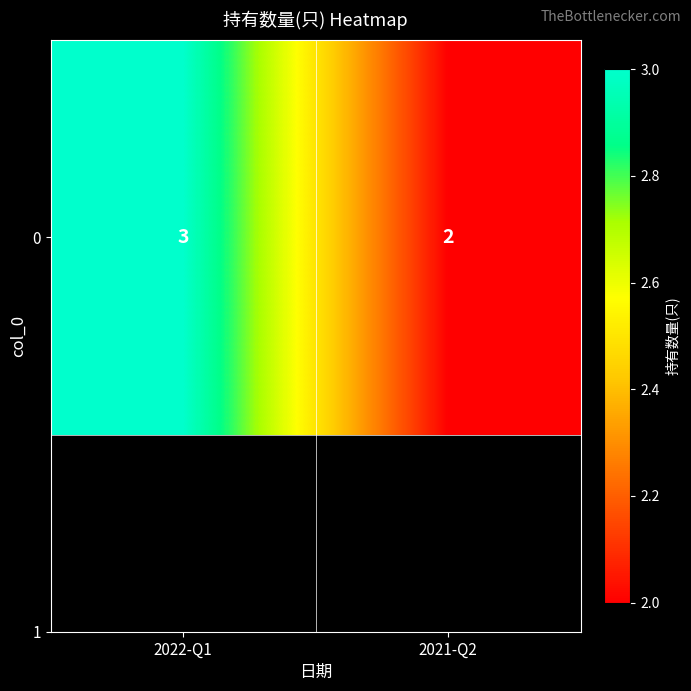

Which category has the lowest value across all series?

2021-Q2